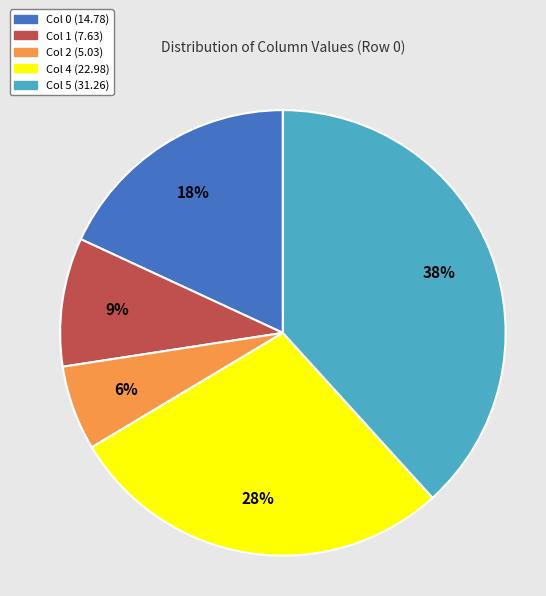

True or false: Col 4 (22.98) accounts for 22% of the total.

False